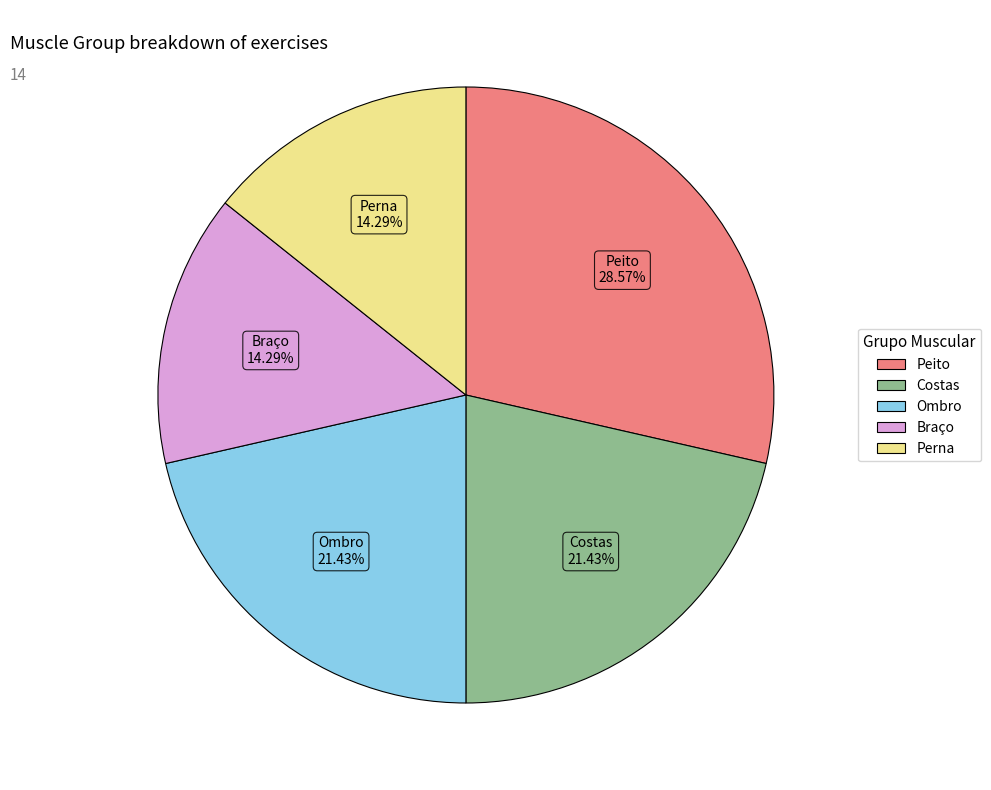

To the nearest percent, what is the average slice percentage?

20%